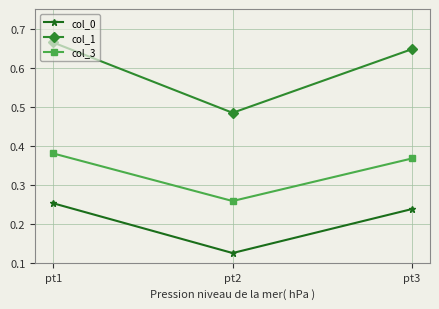

At how many categories does at least one series exceed 0?

3